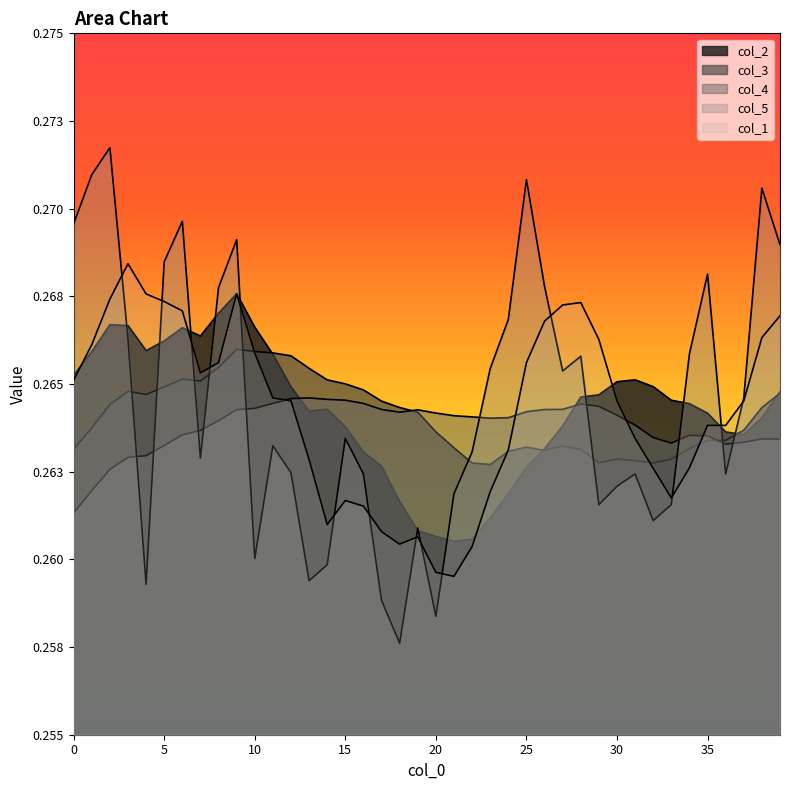

What is the smallest value displayed?

0.3